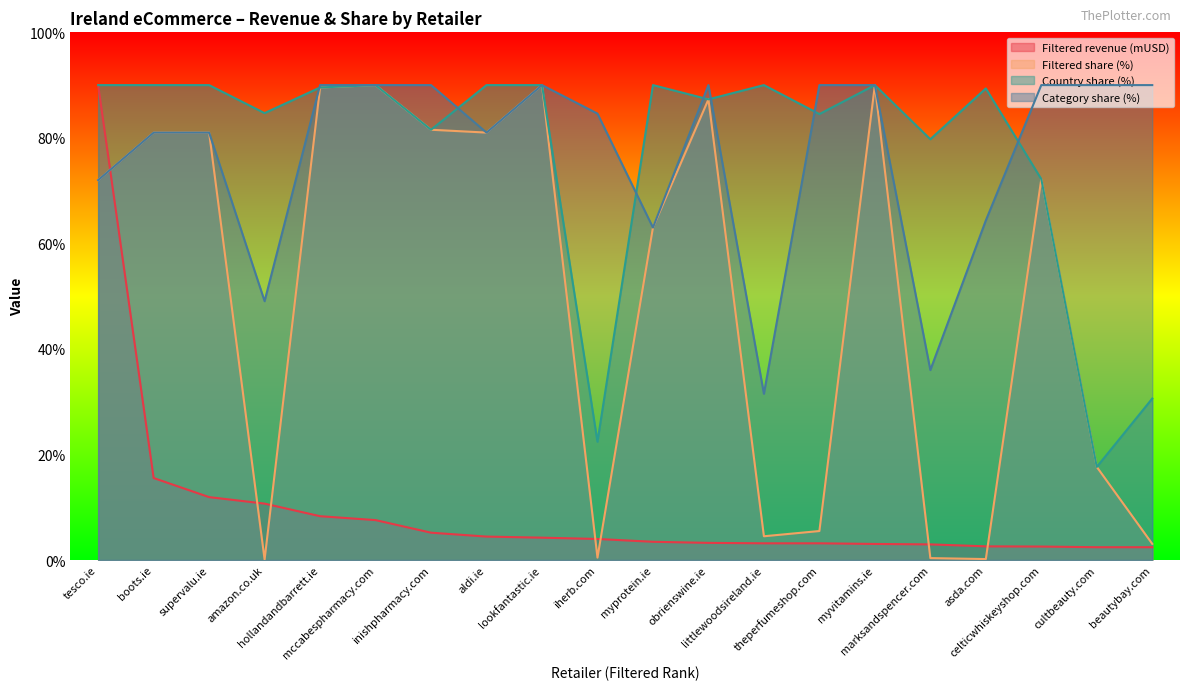

What is the spread (max minus min) of values at amazon.co.uk?

84.6